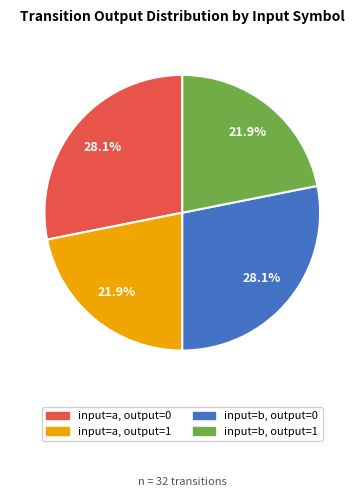

Between input=a, output=0 and input=a, output=1, which is larger?

input=a, output=0